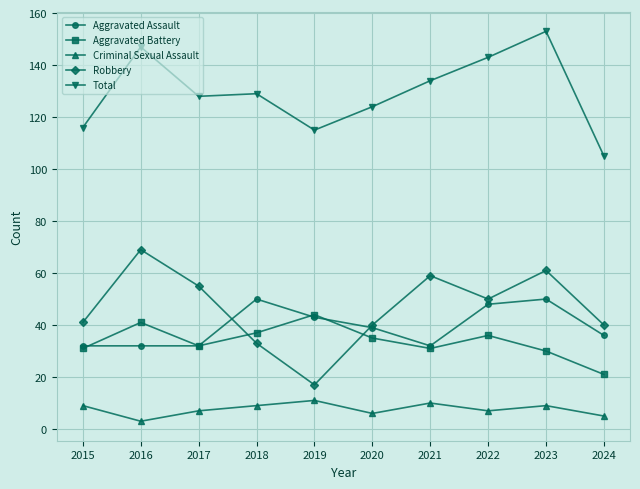

What is the spread (max minus min) of values at 2022?

136